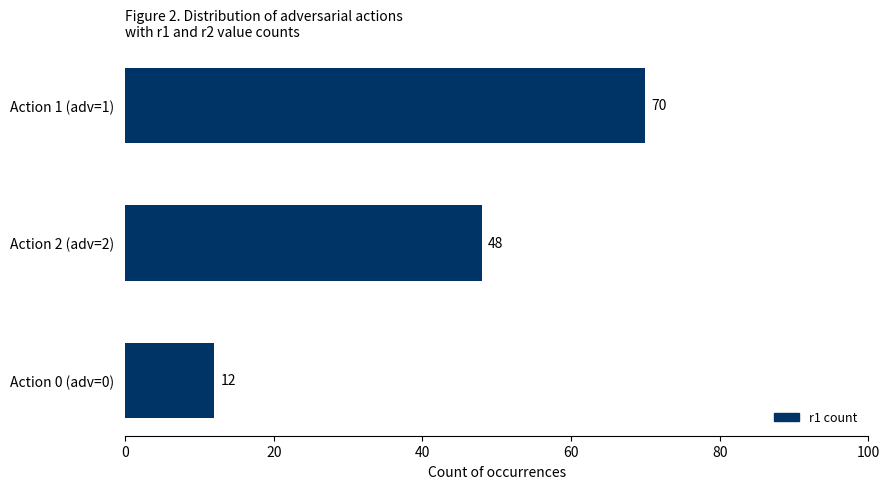

The chart shows a value of 17 at Action 0 (adv=0). True or false?

False